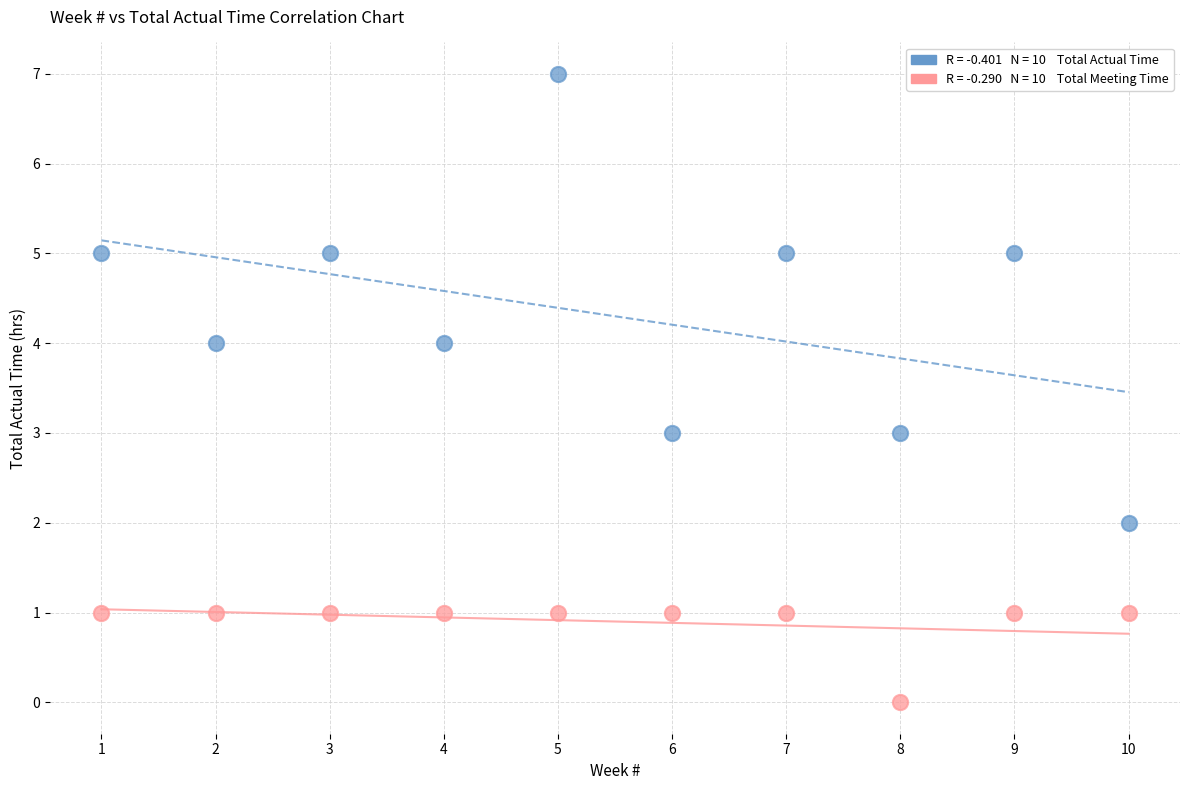

Across all data points, what is the range of Y values (max minus min)?

7